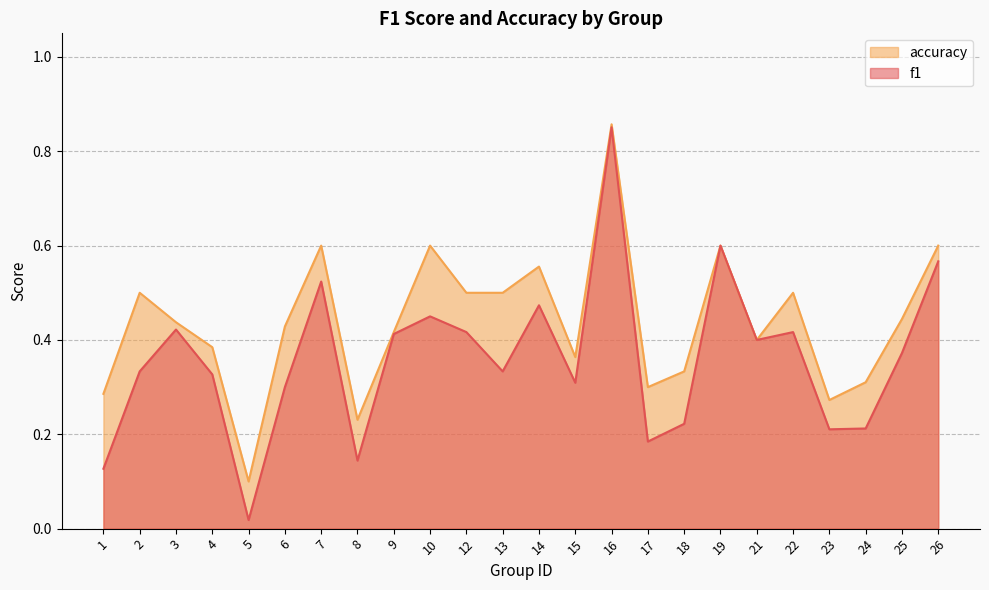

Rank the categories by accuracy value from highest to lowest.

16, 7, 10, 19, 26, 14, 2, 12, 13, 22, 25, 3, 6, 9, 21, 4, 15, 18, 24, 17, 1, 23, 8, 5